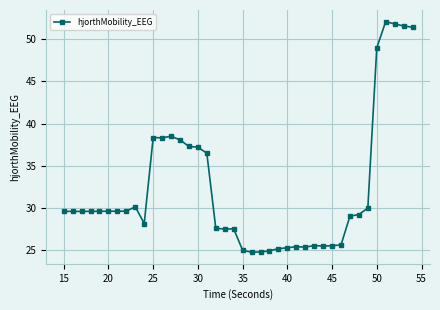

True or false: there are more than 1 points higher than both neighbors.

True